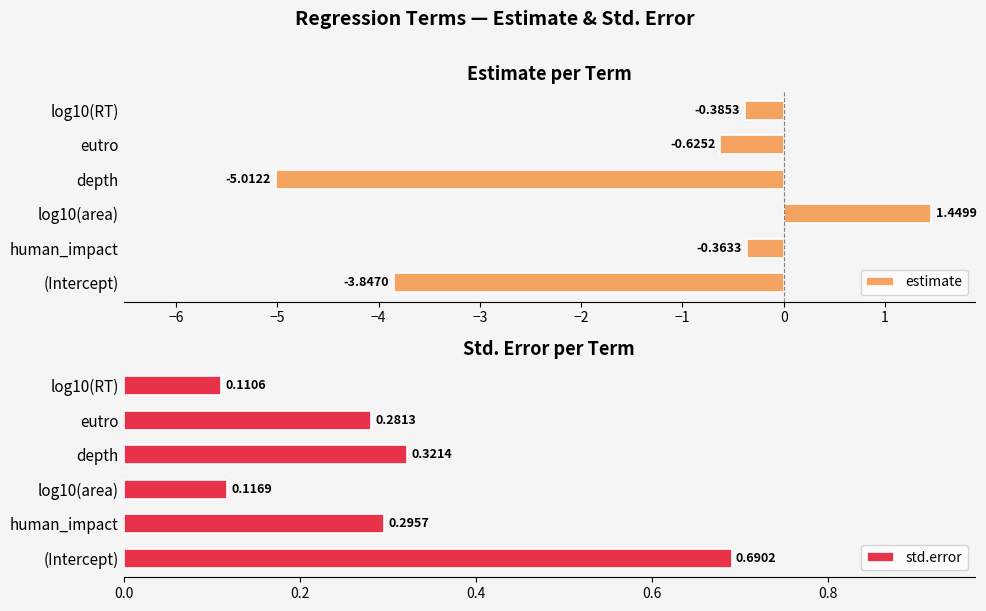

Where is estimate nearest to the value -1?

eutro